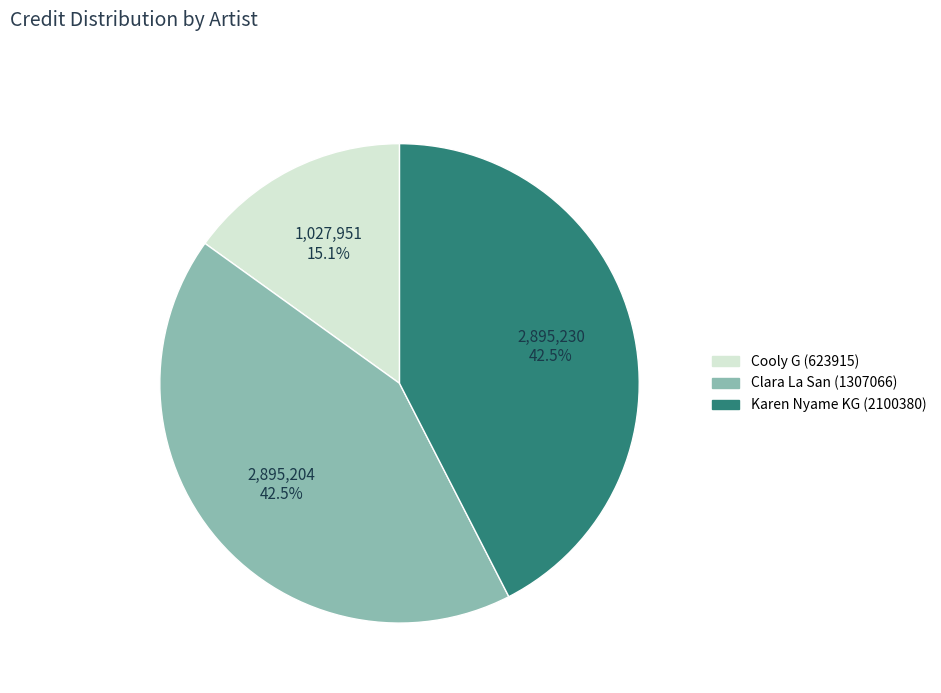

Is there any slice that represents more than half of the pie?

No